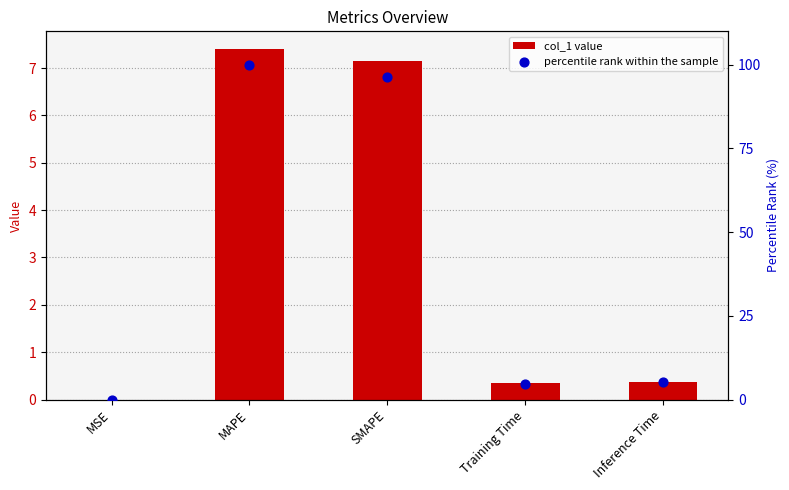

What is the total value across all series at Inference Time?

5.5